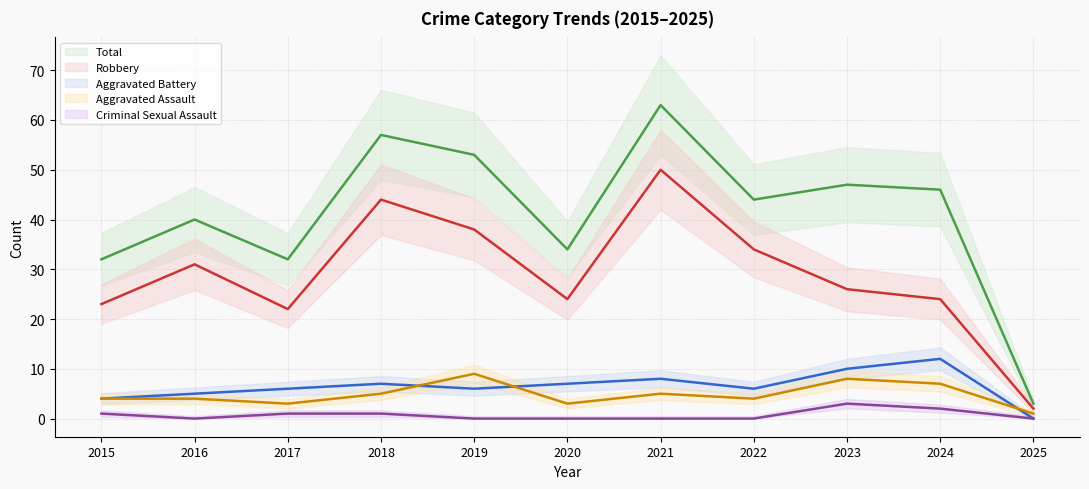

Is it true that Aggravated Assault (line) equals 1 at 2017?

False